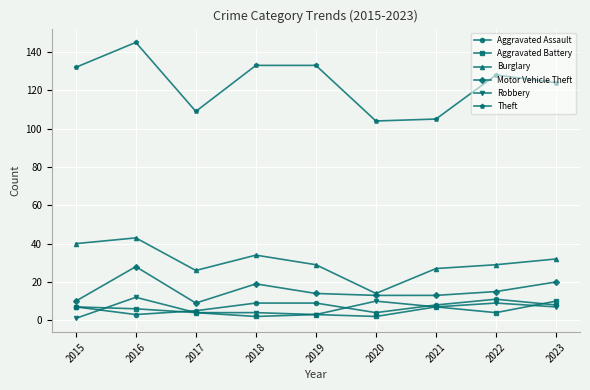

What is the difference between the maximum and minimum values in the Aggravated Battery series?

8